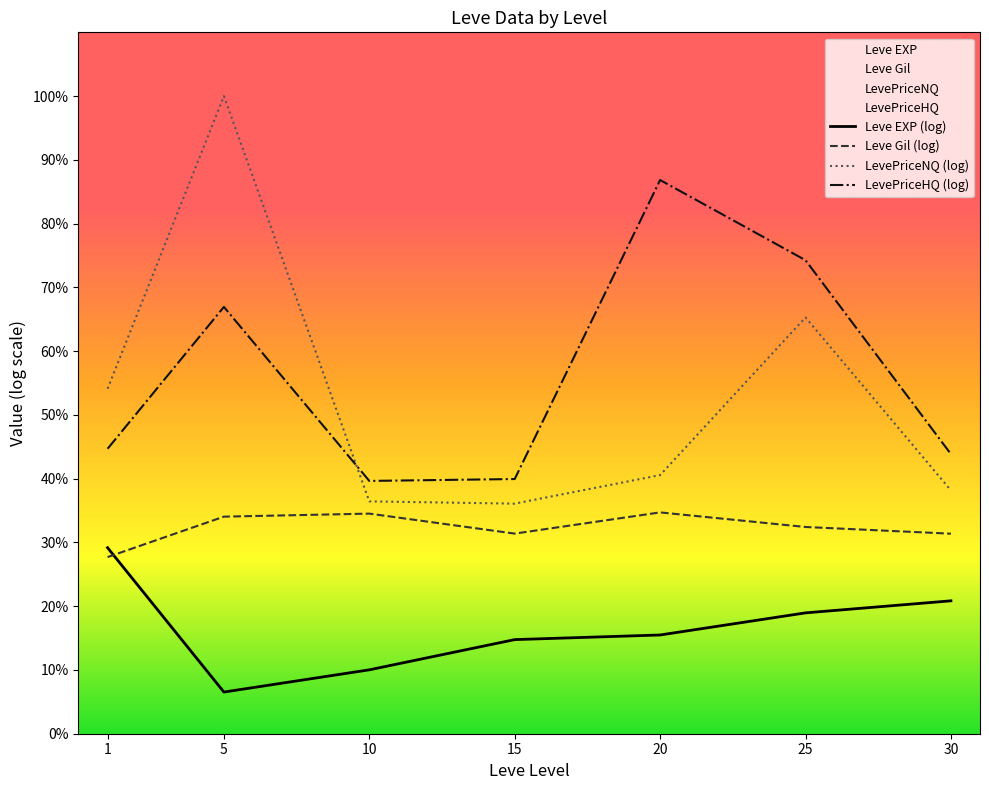

What are all the series names shown in the legend?

Leve EXP (log), Leve Gil (log), LevePriceNQ (log), LevePriceHQ (log)